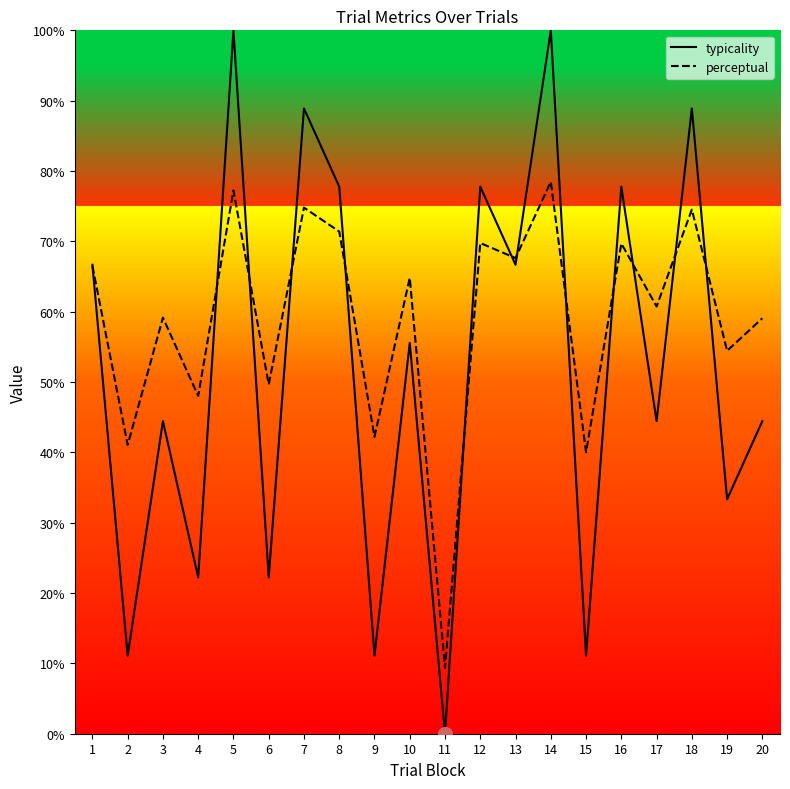

Which category has the lowest value in the typicality series?

11